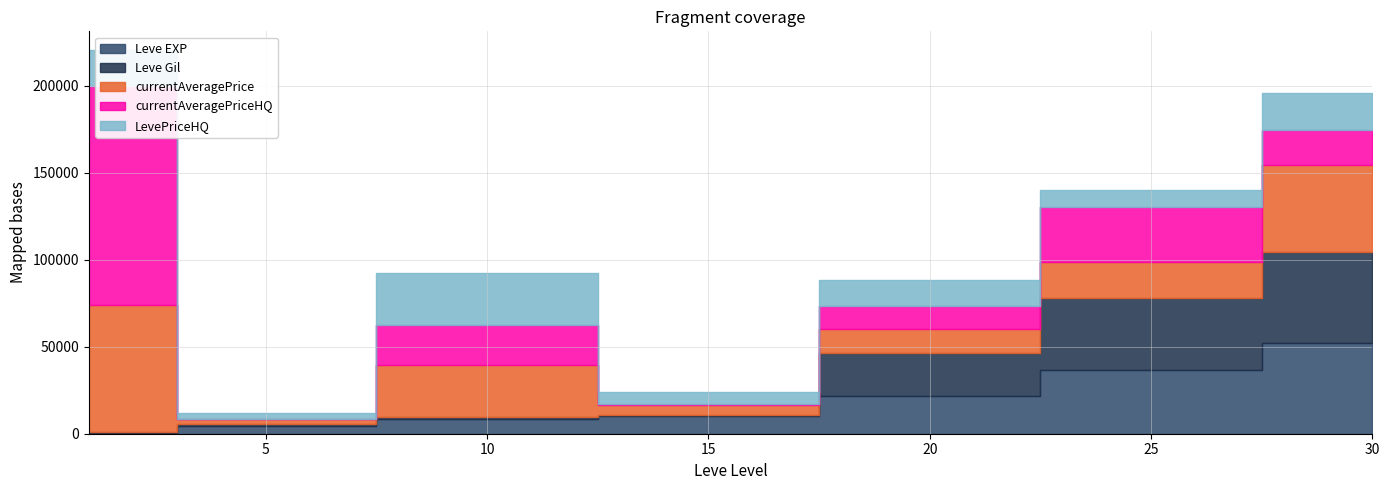

What are all the series names shown in the legend?

Leve EXP, Leve Gil, currentAveragePrice, currentAveragePriceHQ, LevePriceHQ